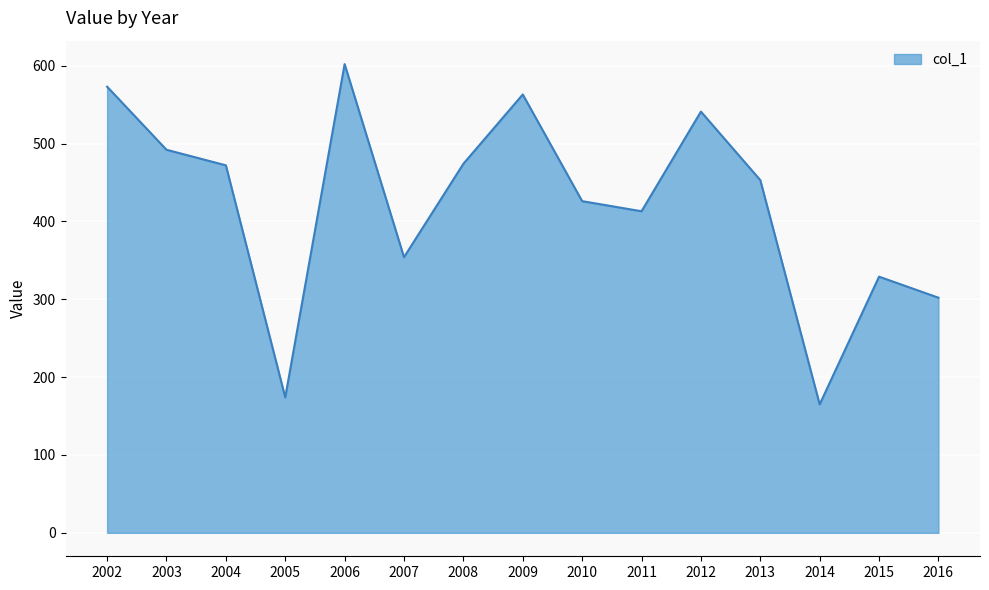

What is the minimum value shown in the chart?

165